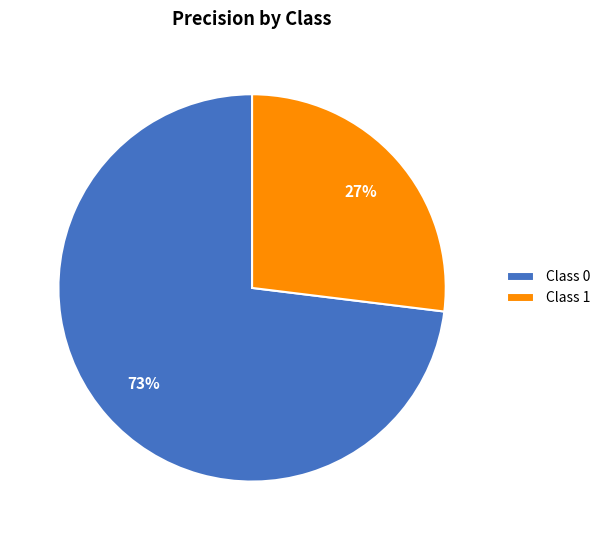

What is the smallest slice in the pie chart?

Class 1